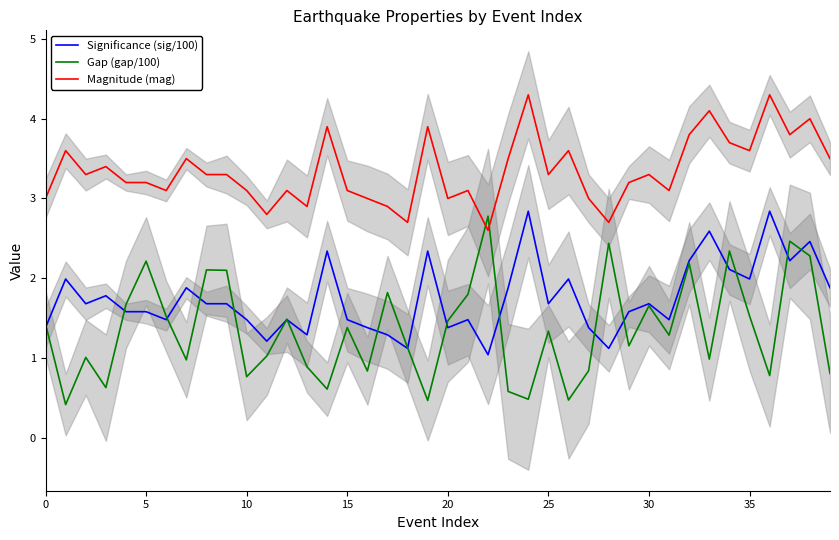

What is the minimum value for Significance (sig/100)?

1.0